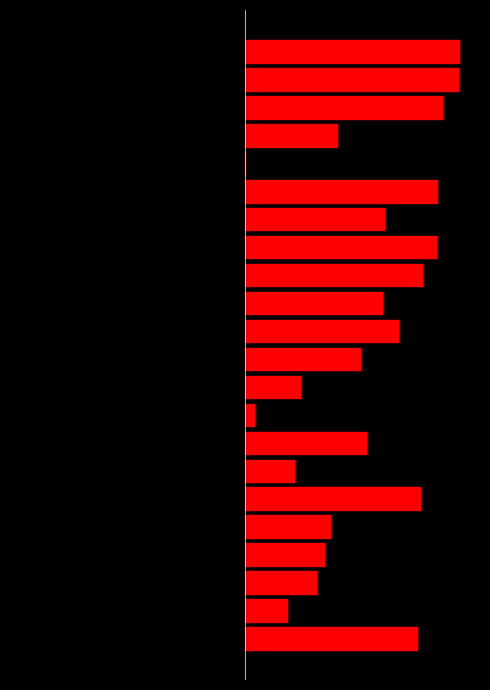

Reading left to right, what are all the values shown in this chart?

left: 0=-9.7	1=-40.5	2=-33.5	3=-31.7	4=-30.2	5=-9.0	6=-38.7	7=-21.7	8=-48.3	9=-37.4	10=-23.2	11=-14.2	12=-18.0	13=-8.5	14=-5.3	15=-17.7	16=-5.2	17=-50.3	18=-28.8	19=-3.9	20=-0.1	21=0.0
col_1: 0=40.6	1=9.9	2=16.8	3=18.7	4=20.1	5=41.3	6=11.7	7=28.6	8=2.0	9=12.9	10=27.1	11=36.1	12=32.4	13=41.8	14=45.1	15=32.7	16=45.2	17=0.0	18=21.6	19=46.4	20=50.2	21=50.3